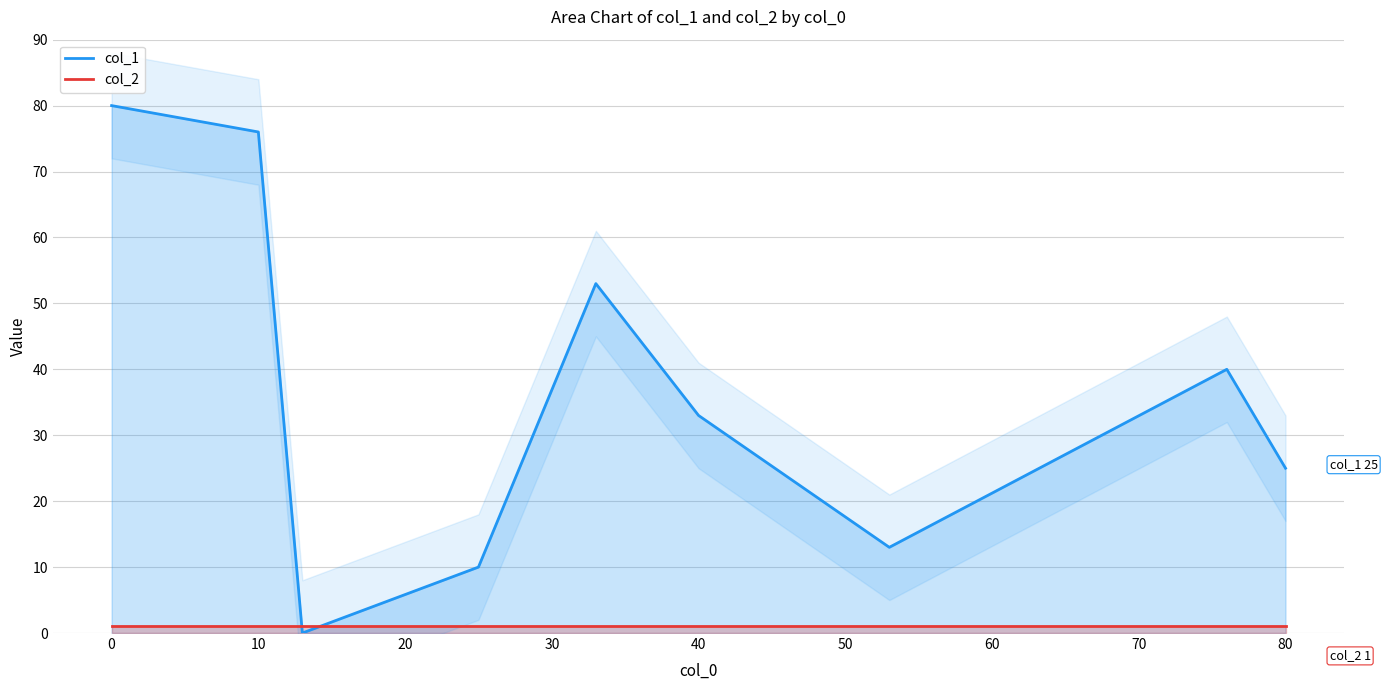

In col_1, how many points are higher than both neighbors (excluding endpoints)?

2